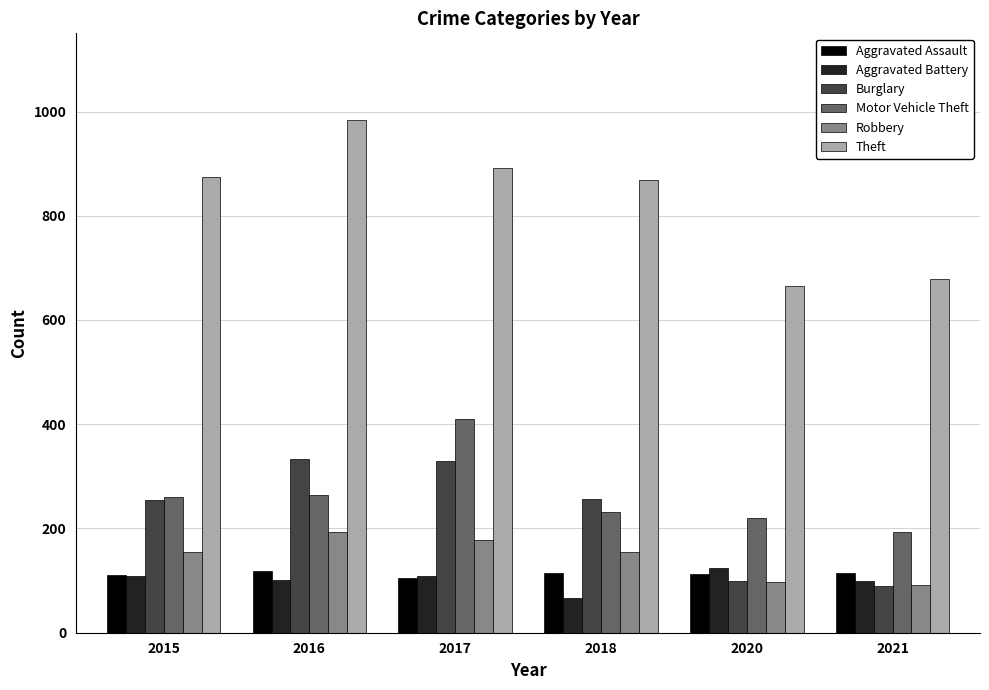

How many data points does each series have?

6